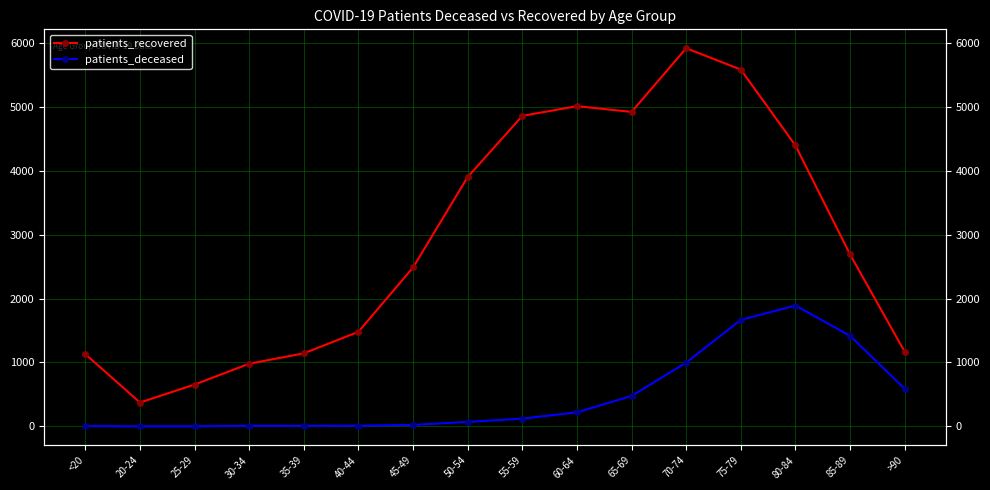

True or false: patients_deceased and patients_recovered intersect in this chart.

False